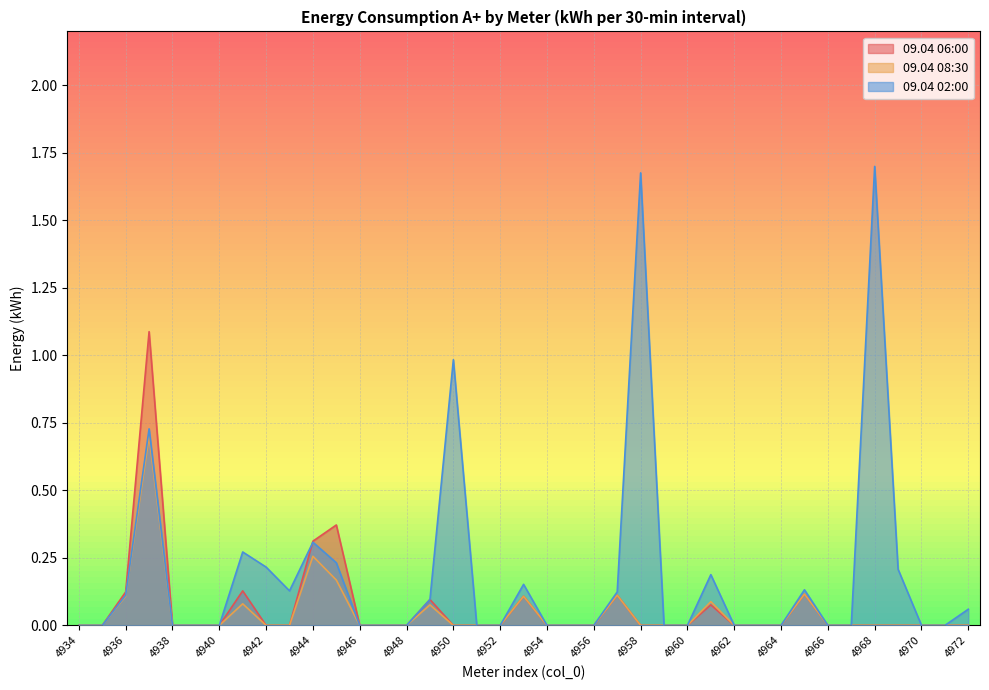

How many lines are shown in the chart?

3